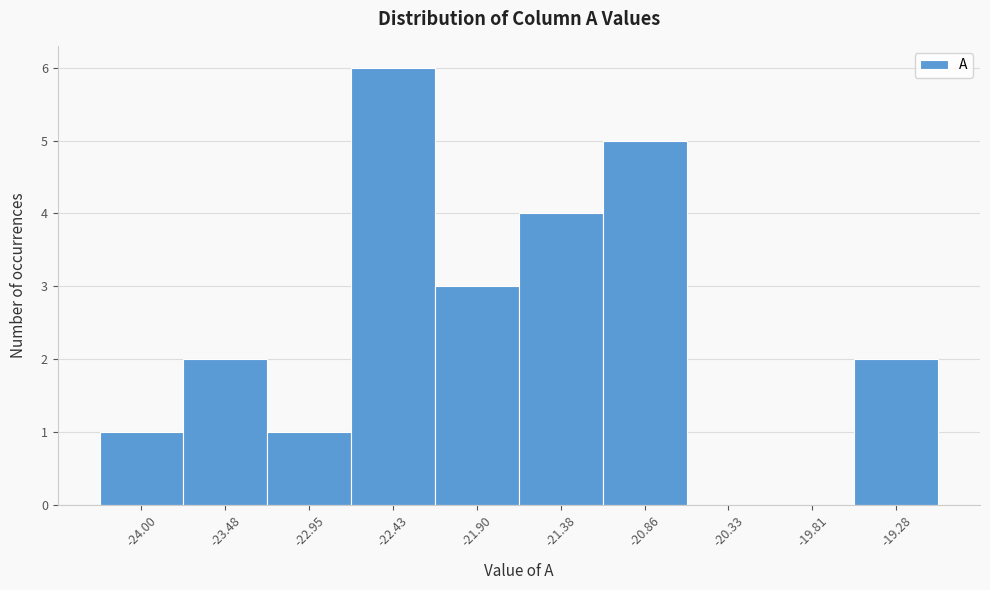

Reading left to right, transcribe all the data shown in this chart.

-24.00=1	-23.48=2	-22.95=1	-22.43=6	-21.90=3	-21.38=4	-20.86=5	-20.33=0	-19.81=0	-19.28=2